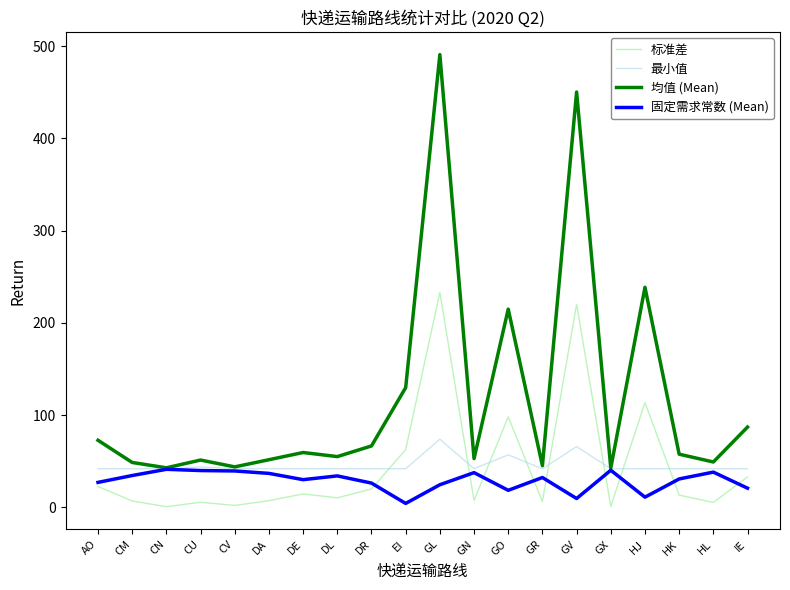

True or false: 标准差 and 均值 (Mean) intersect in this chart.

False